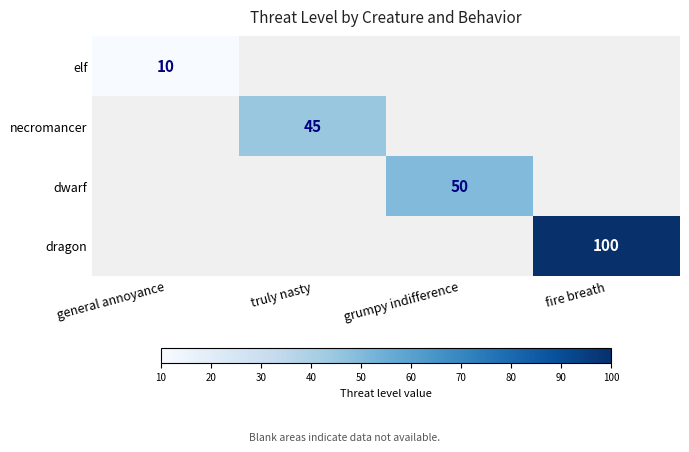

The necromancer series shows -18 at general annoyance. True or false?

False